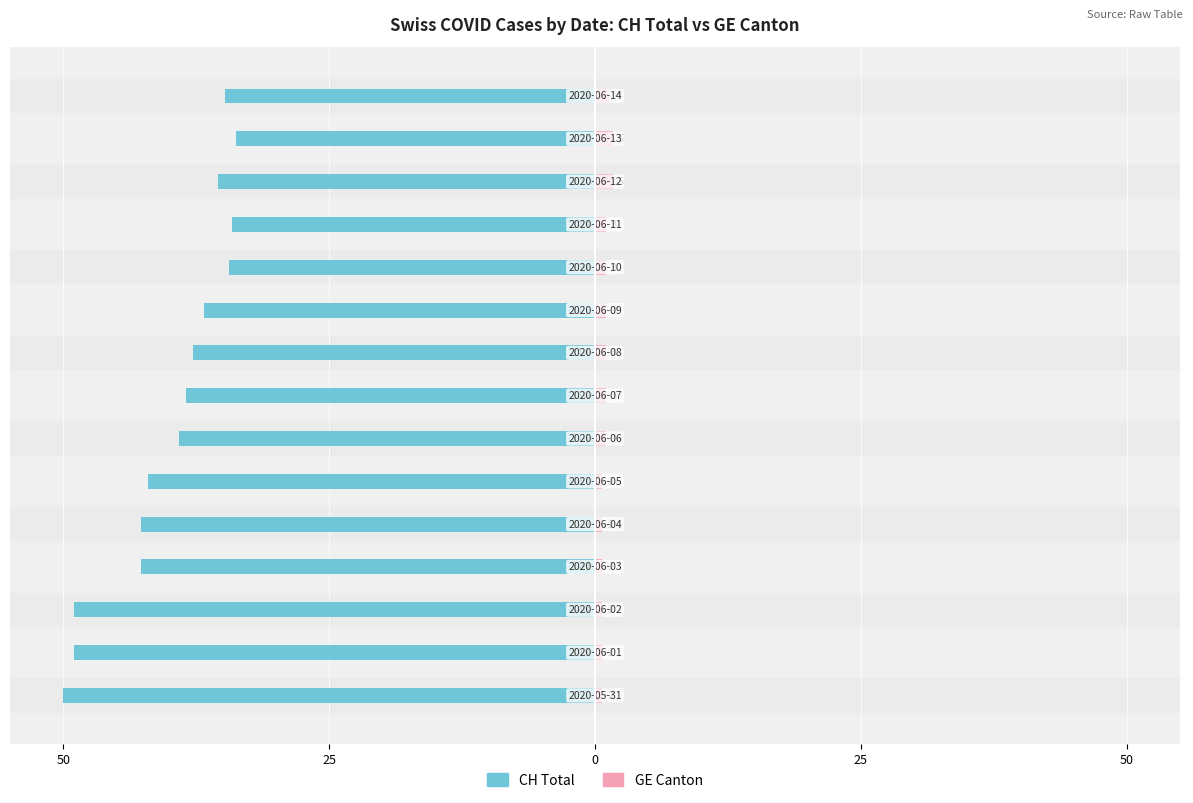

Which series changed the most between 50 and 12?

CH Total